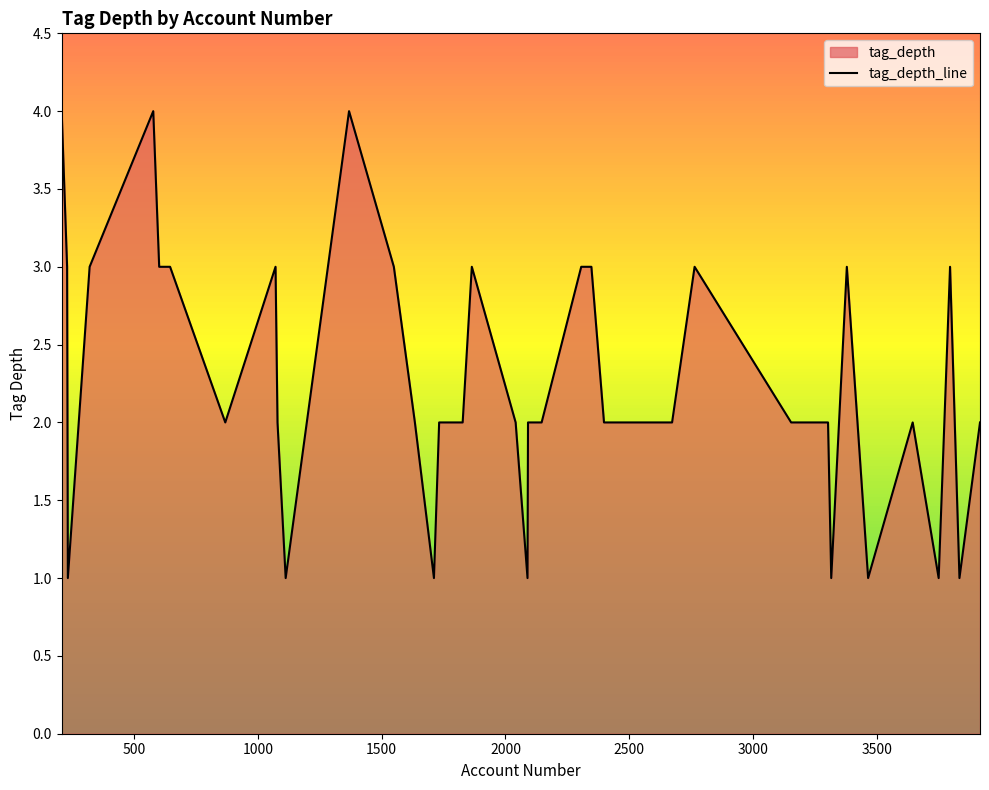

What is the difference between the maximum and minimum values?

3